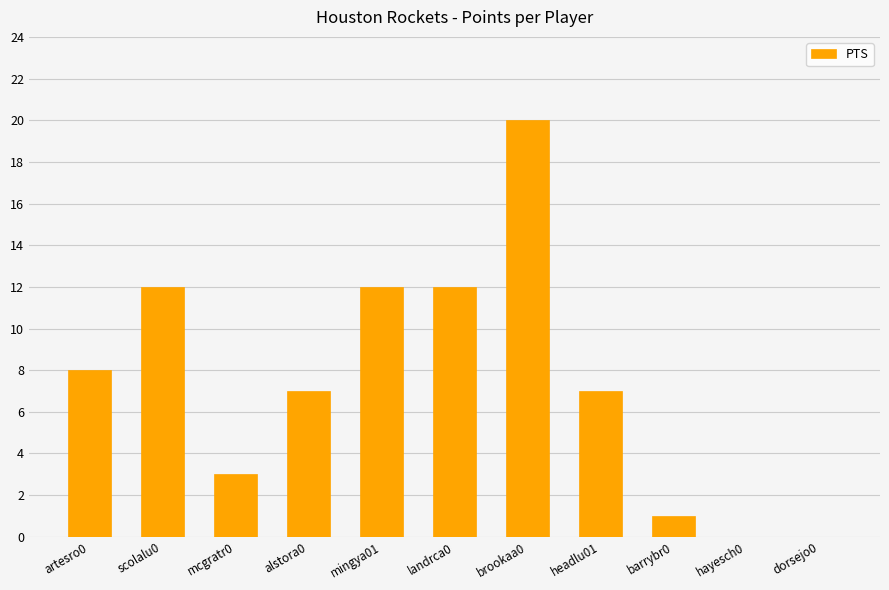

Which has a higher value, mingya01 or mcgratr0?

mingya01